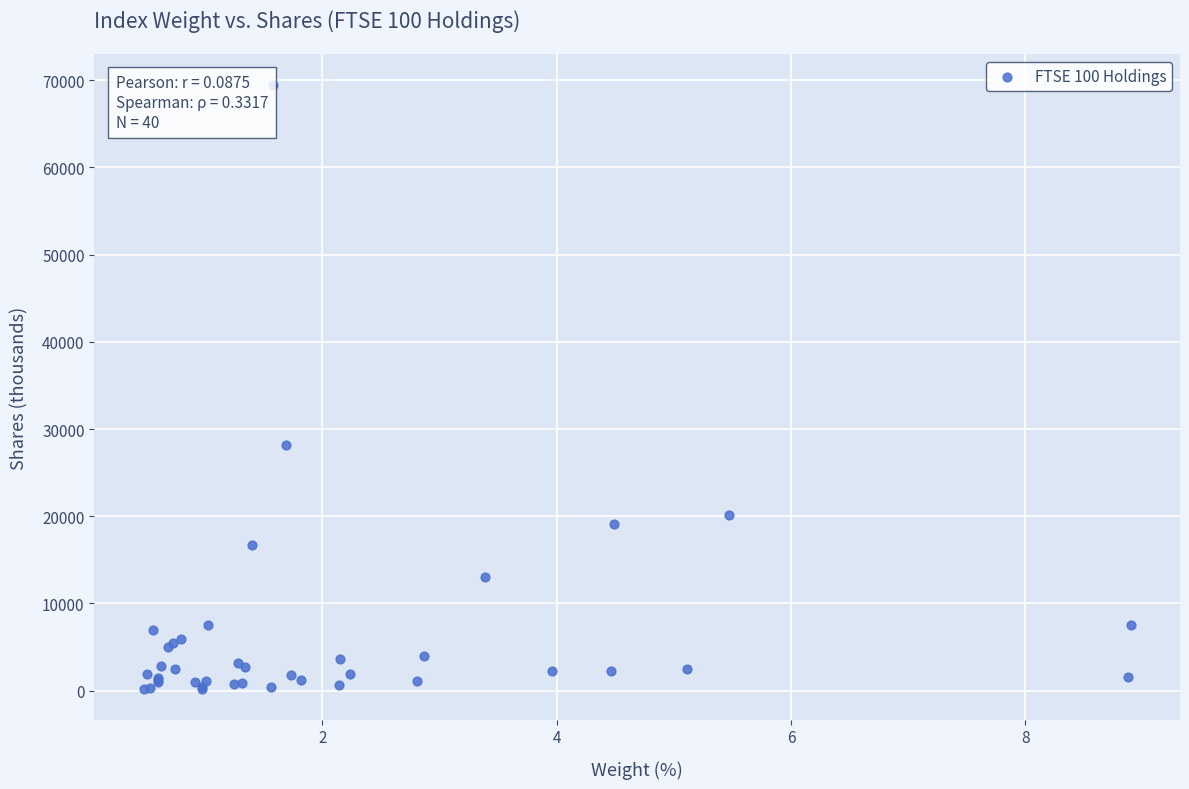

What Y value in the scatter plot is closest to 34813?

28220.9